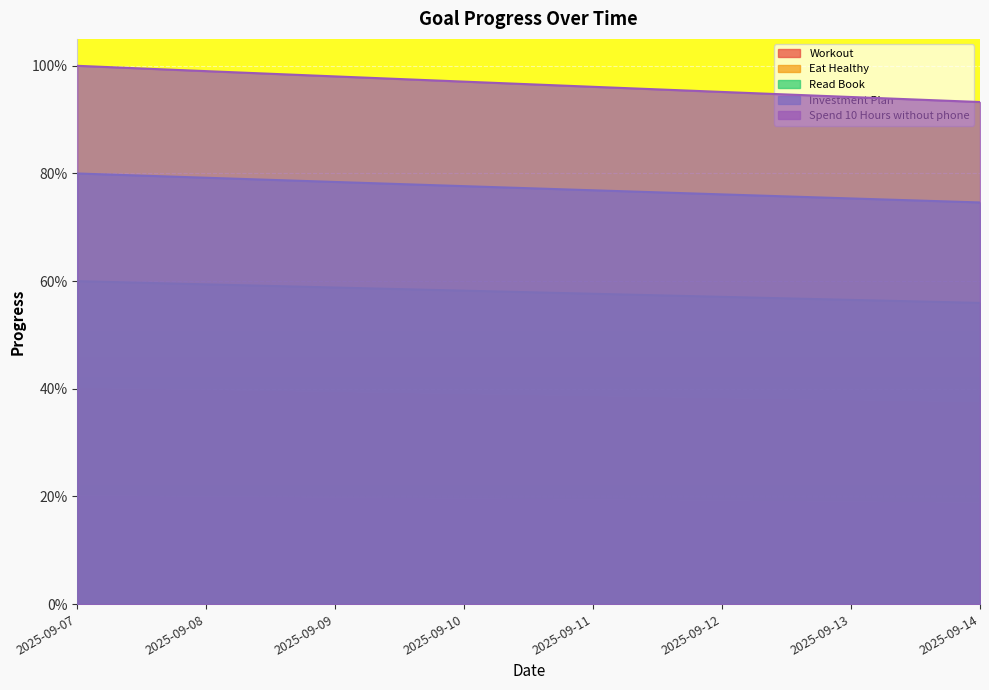

At which label does Eat Healthy reach its peak?

2025-09-07